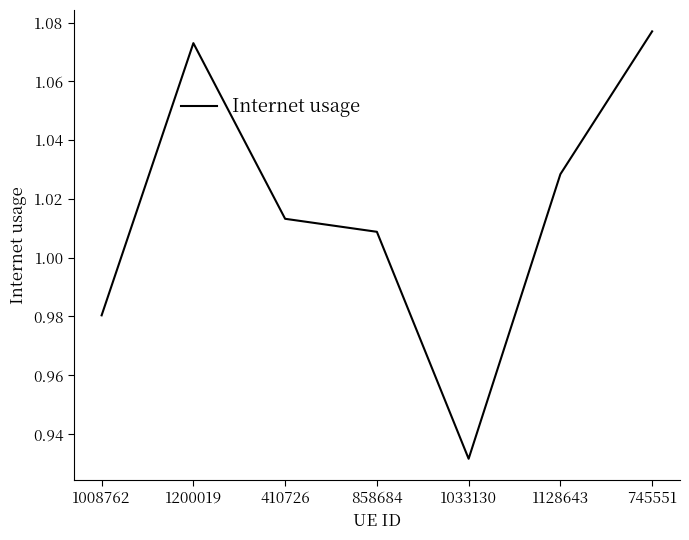

True or false: the data shows 0.7 at 1200019.

False